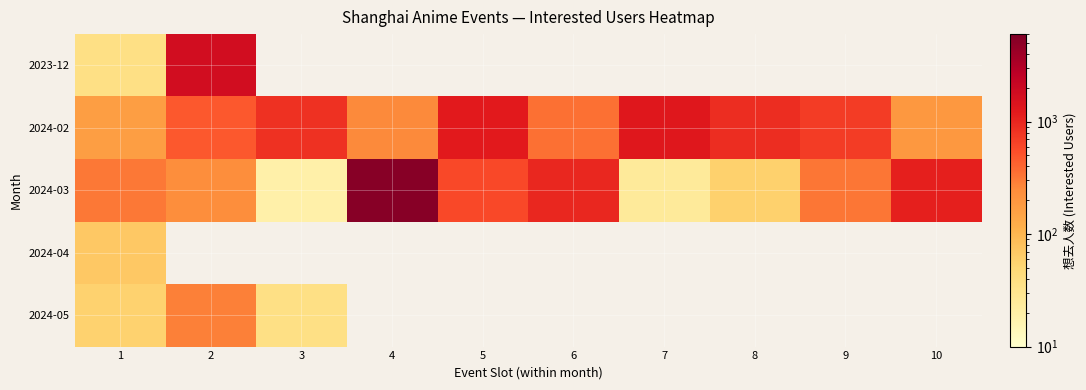

At how many categories does at least one series exceed 370?

9